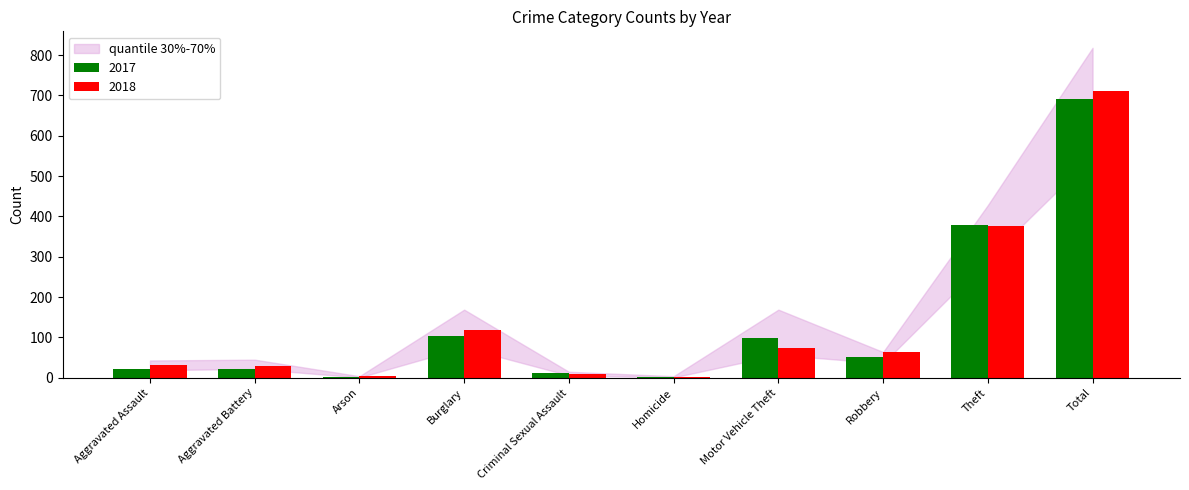

Which series changed the most between Aggravated Assault and Burglary?

2018